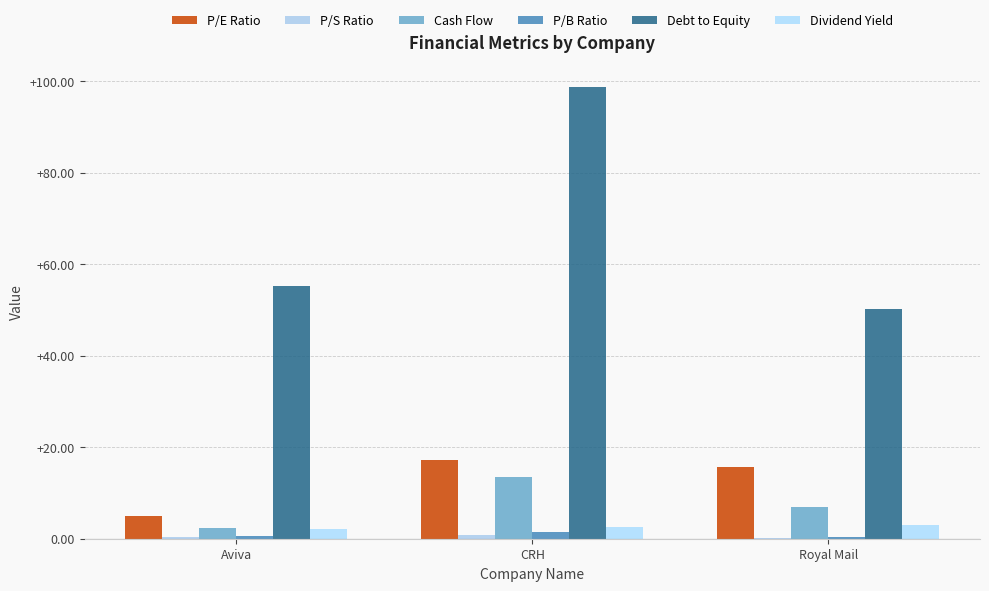

Reading right to left, transcribe all the data shown in this chart.

P/E Ratio: Royal Mail=15.7	CRH=17.2	Aviva=5.0
P/S Ratio: Royal Mail=0.2	CRH=0.9	Aviva=0.3
Cash Flow: Royal Mail=6.9	CRH=13.5	Aviva=2.3
P/B Ratio: Royal Mail=0.5	CRH=1.4	Aviva=0.6
Debt to Equity: Royal Mail=50.2	CRH=98.7	Aviva=55.2
Dividend Yield: Royal Mail=3.0	CRH=2.5	Aviva=2.2